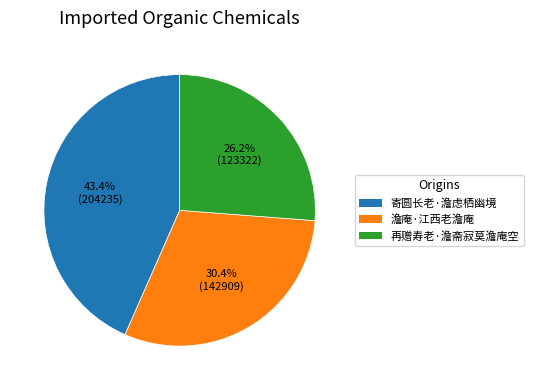

What percentage is NOT represented by 寄圆长老·澹虑栖幽境?

56.6%